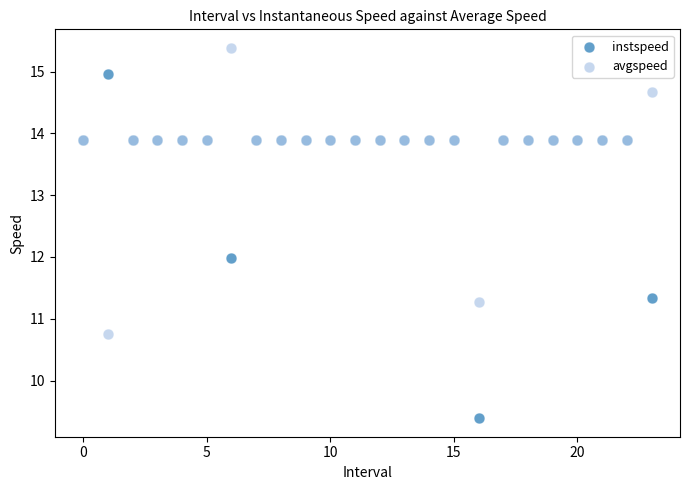

Which series contains the lowest Y value?

instspeed